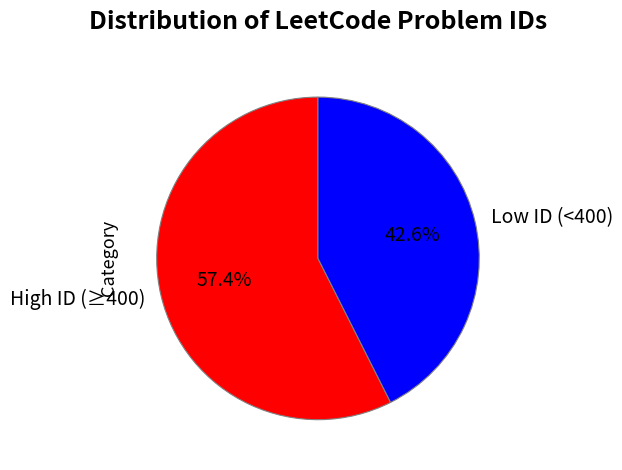

How many segments does this pie chart have?

2